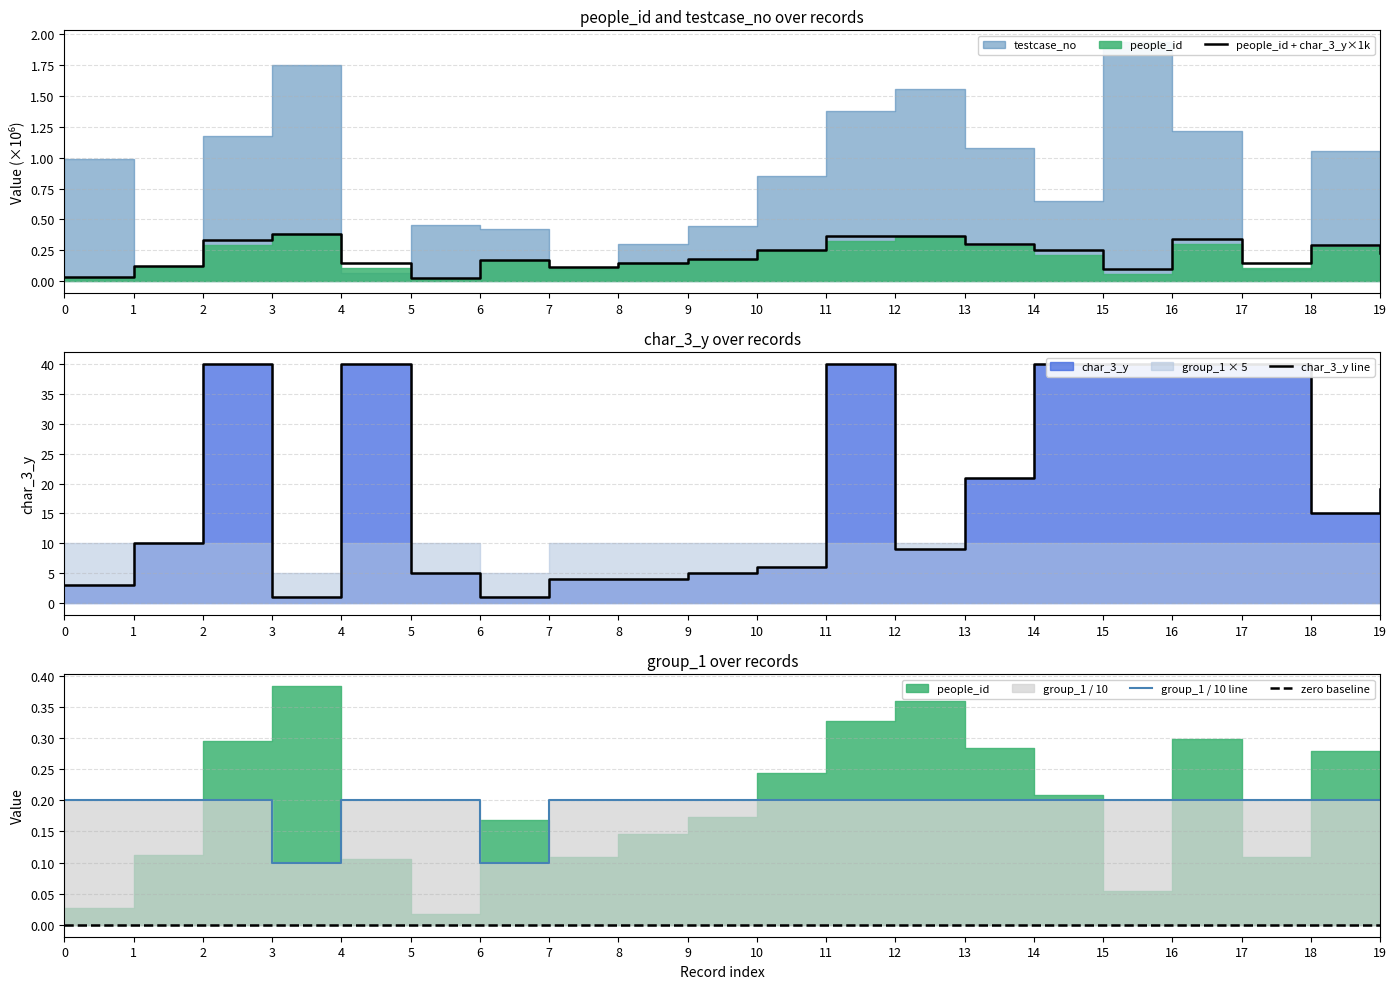

Does the chart have visible grid lines?

Yes